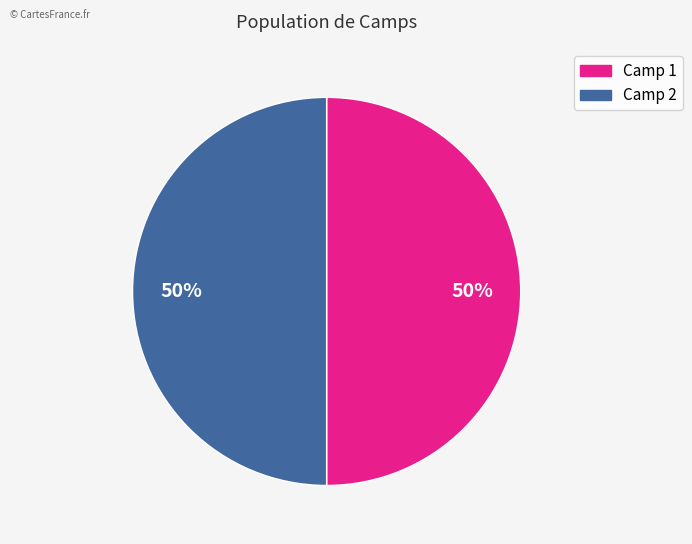

How many slices are in this pie chart?

2